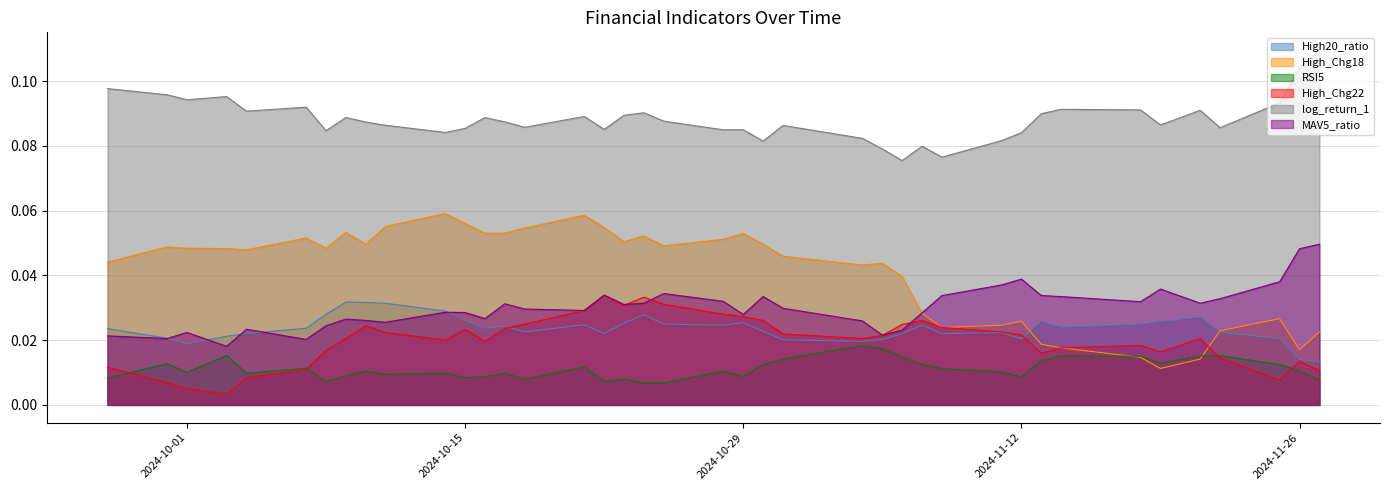

At 2024-11-26, list the series in order from largest to smallest.

log_return_1, MAV5_ratio, High_Chg18, High20_ratio, High_Chg22, RSI5